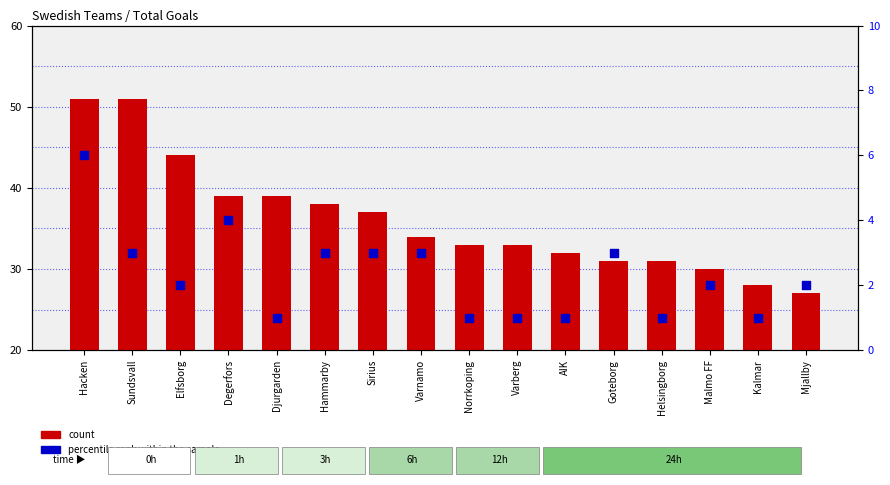

Which series has the largest Y range (max minus min)?

count